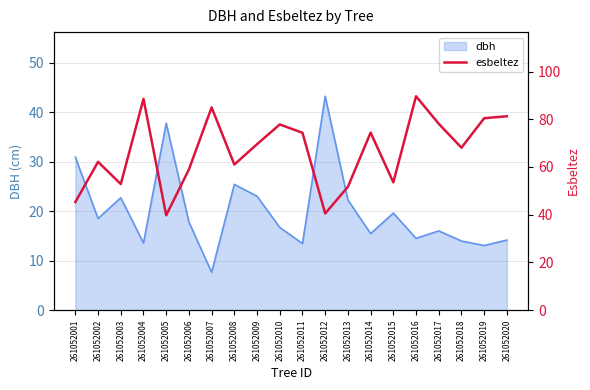

What is the value of the 7th point from the left?

85.0